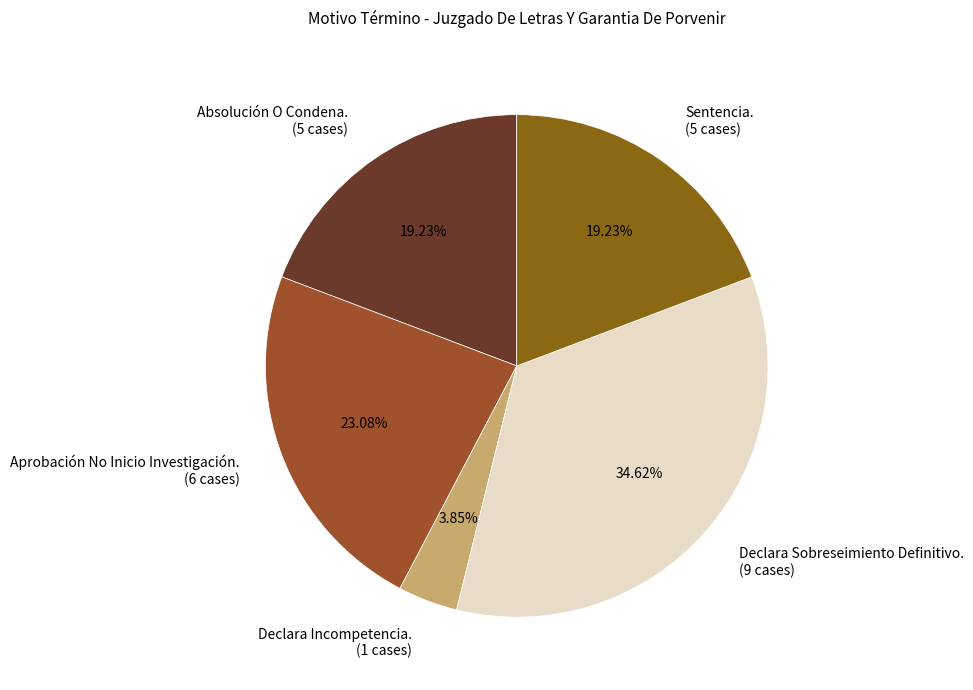

Which has a higher value, Declara Incompetencia. (1 cases) or Declara Sobreseimiento Definitivo. (9 cases)?

Declara Sobreseimiento Definitivo. (9 cases)